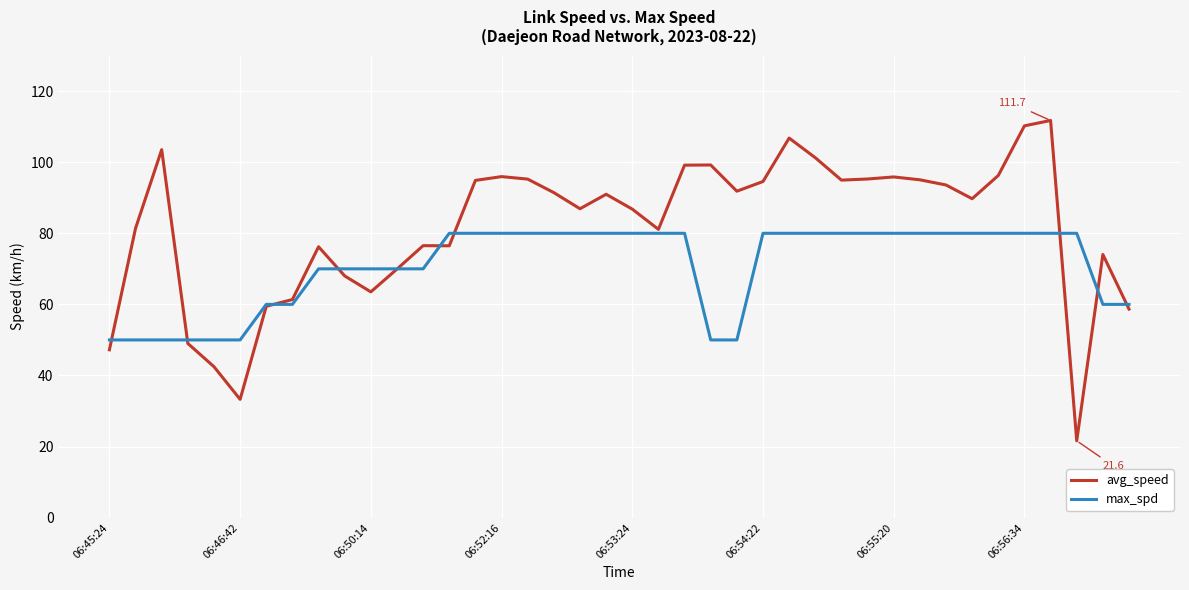

List the series in order of their overall mean, lowest first.

max_spd, avg_speed